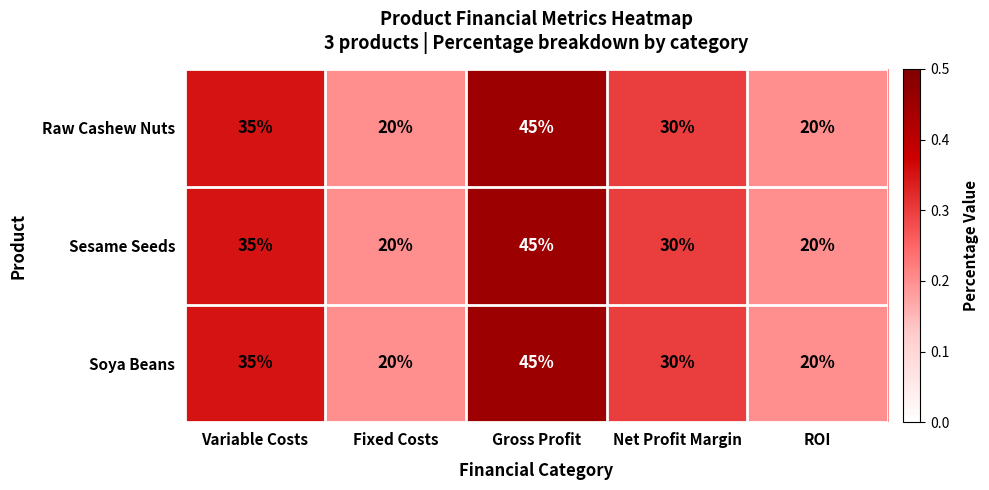

Reading right to left, extract all data points from this chart.

Raw Cashew Nuts: 20	30	45	20	35
Sesame Seeds: 20	30	45	20	35
Soya Beans: 20	30	45	20	35